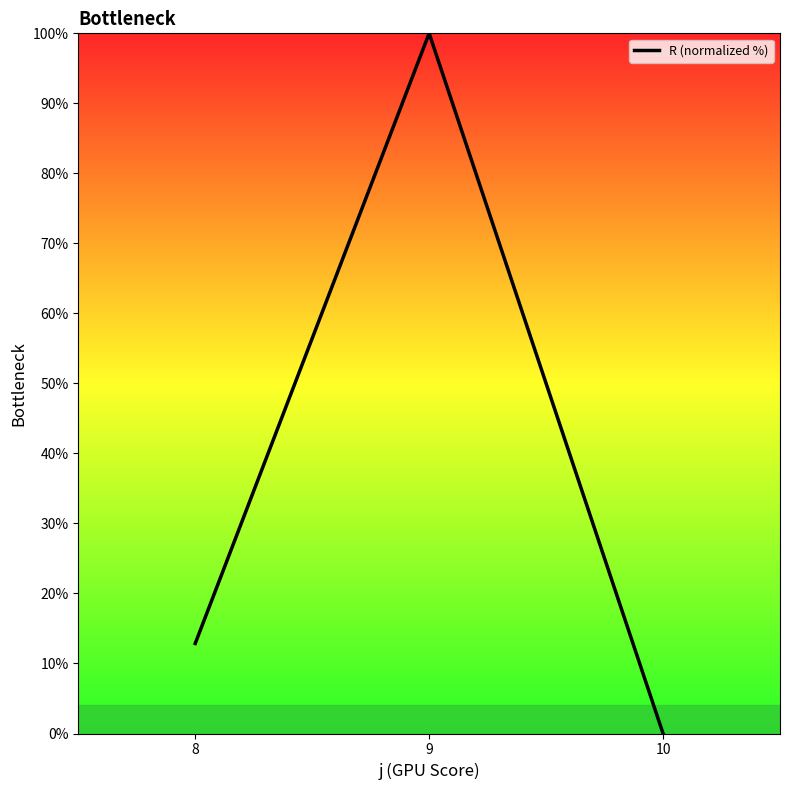

List the labels in order of value, largest first.

9, 8, 10